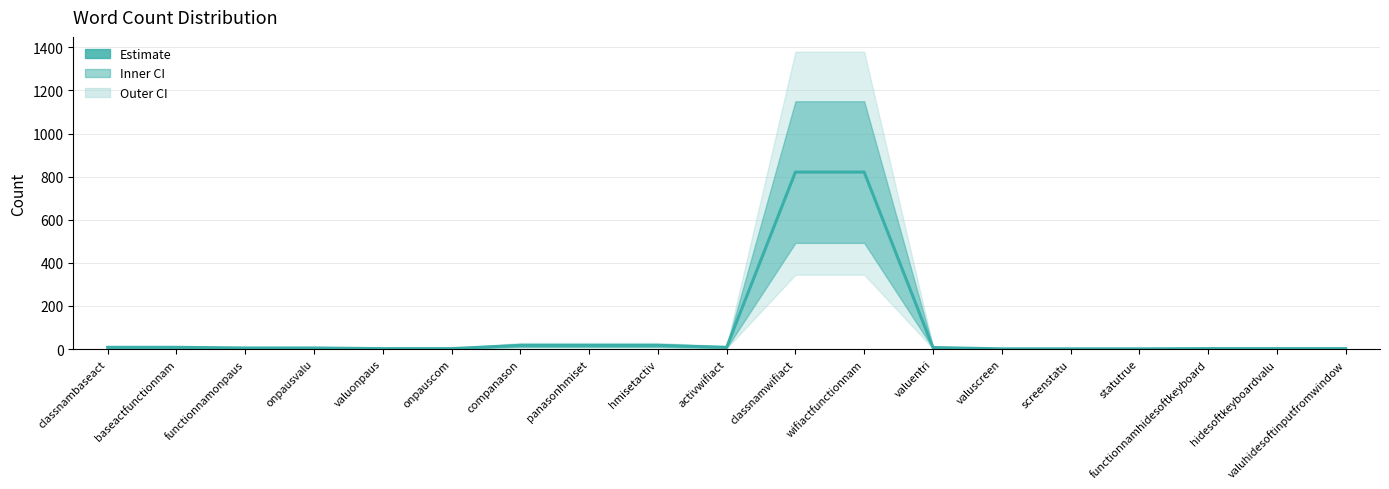

What is the label of the 2nd point from the right?

hidesoftkeyboardvalu